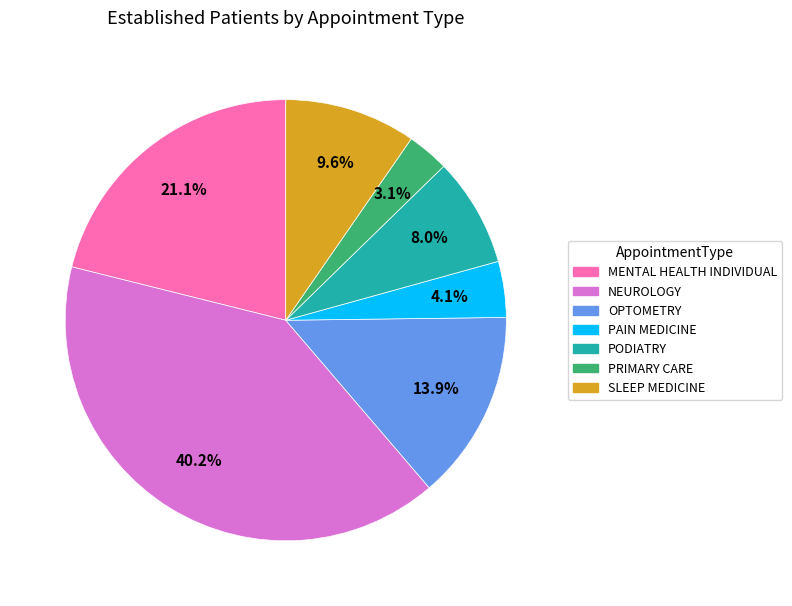

True or false: OPTOMETRY accounts for 14% of the total.

True